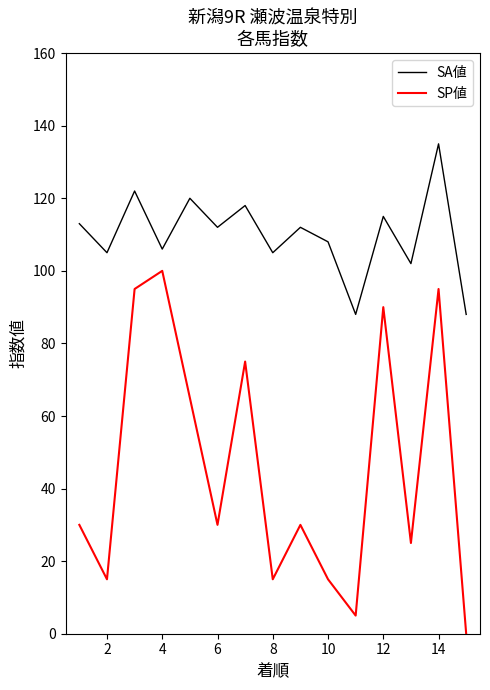

Which series has the largest total across all categories?

SA値